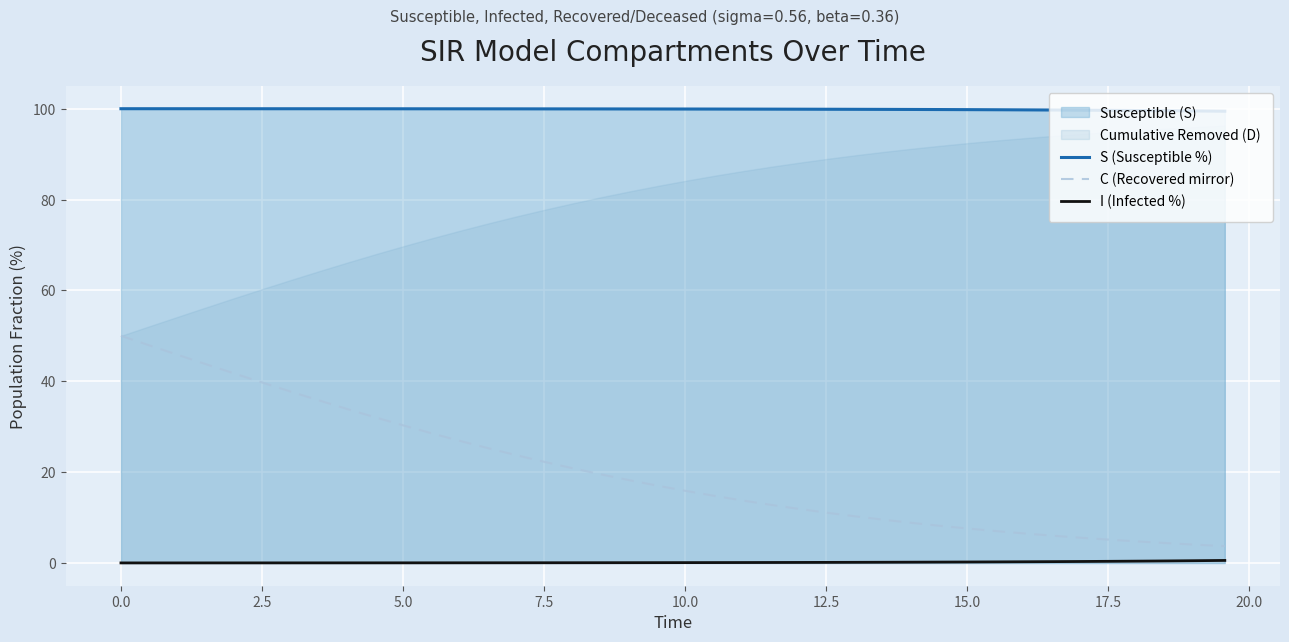

What is the highest value of the S (Susceptible %) series?

100.0